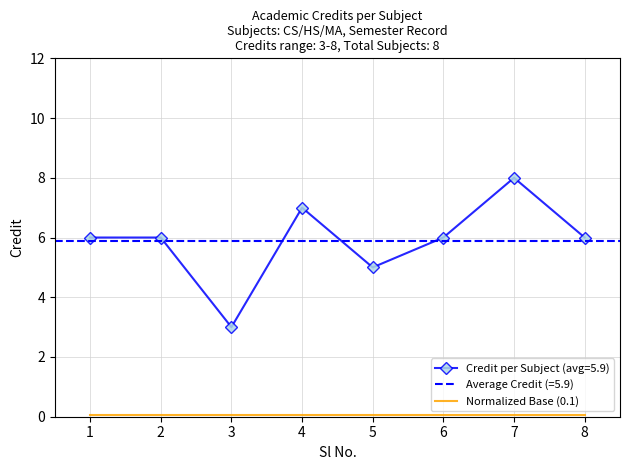

Is this an area chart (filled region under the line)?

No